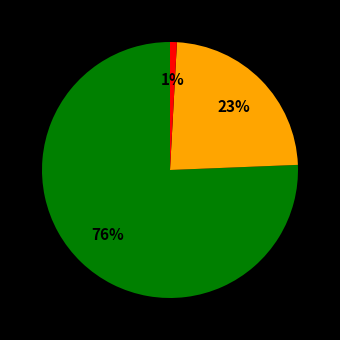

To the nearest percent, what is the average slice percentage?

33%